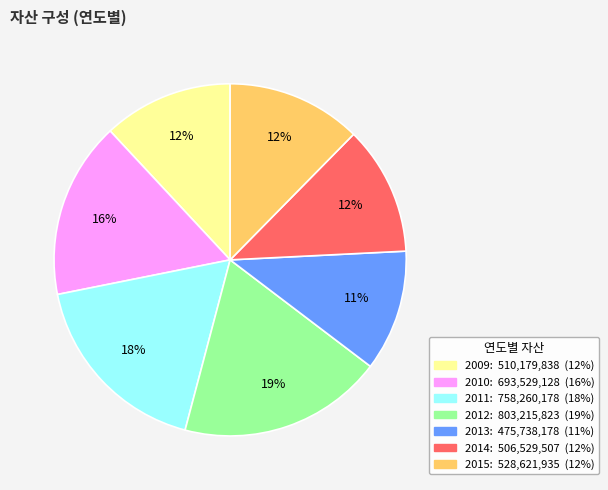

Do 2010 and 2011 together represent more than half of the pie?

No